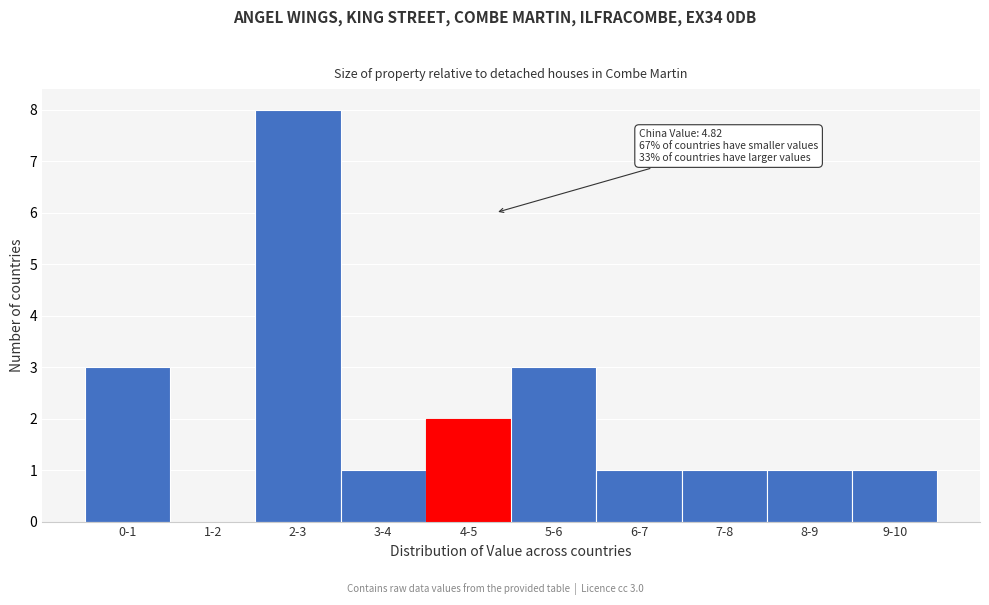

Reading right to left, what are all the values shown in this chart?

9-10=1	8-9=1	7-8=1	6-7=1	5-6=3	4-5=2	3-4=1	2-3=8	1-2=0	0-1=3